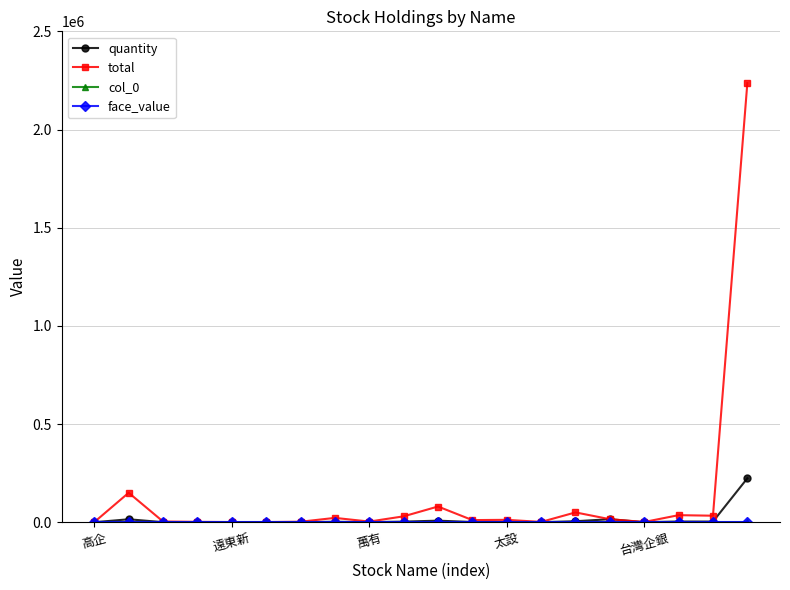

How many lines are shown in the chart?

4